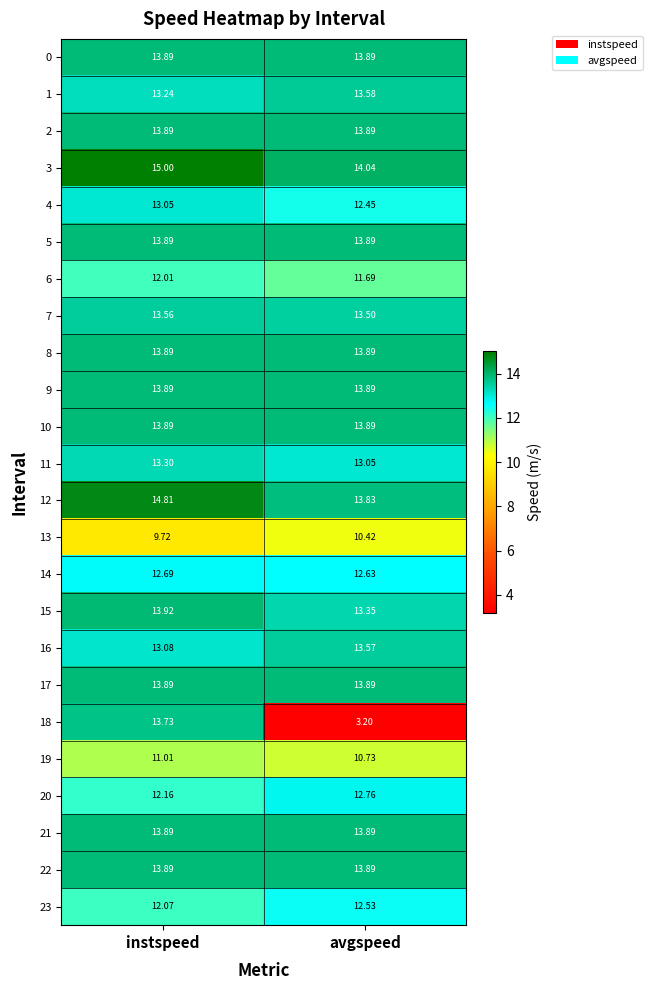

Which category has the highest value across all series?

instspeed